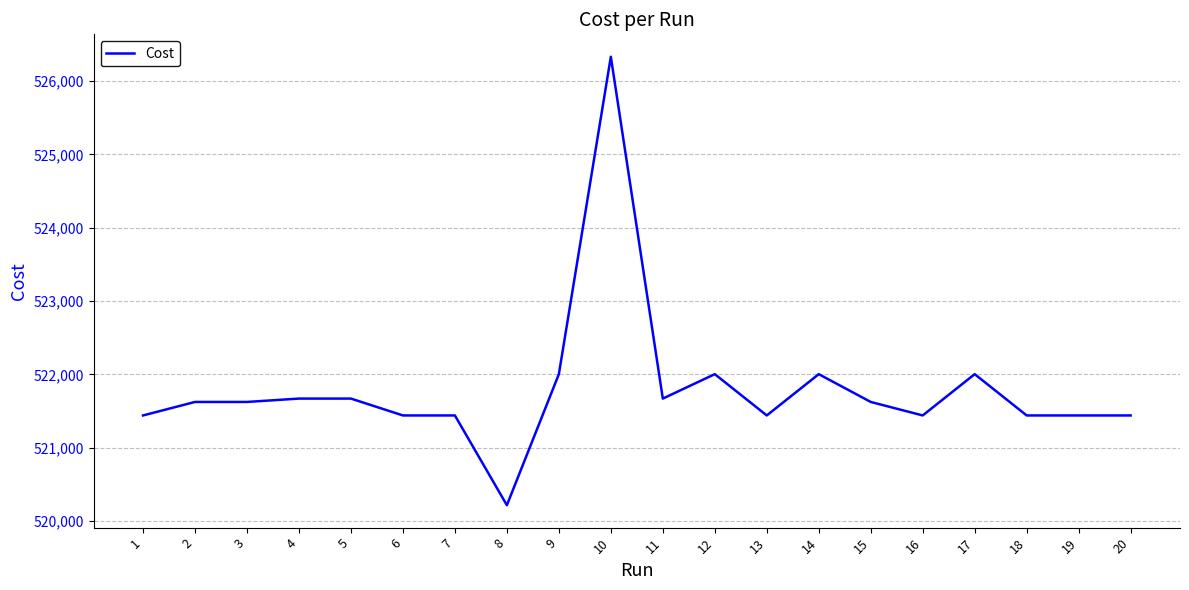

What is the approximate value at 15?

521624.0